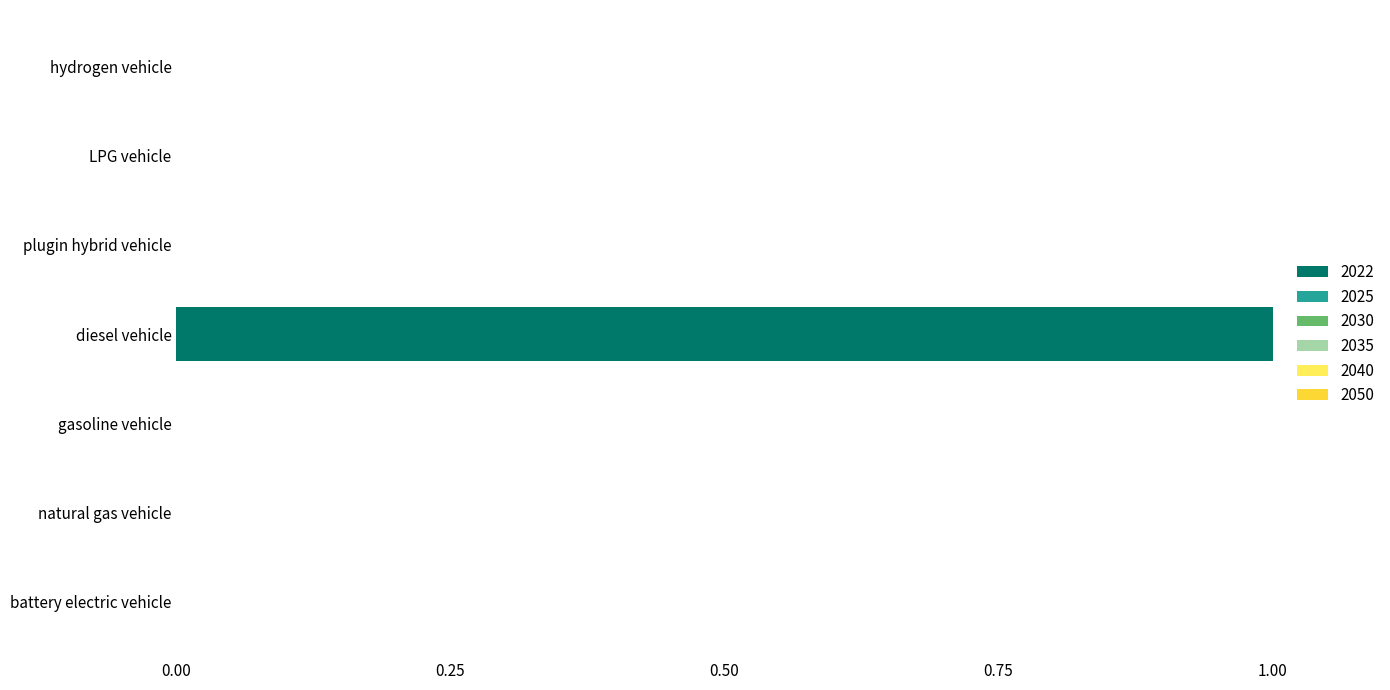

What is the maximum value shown in the chart?

1